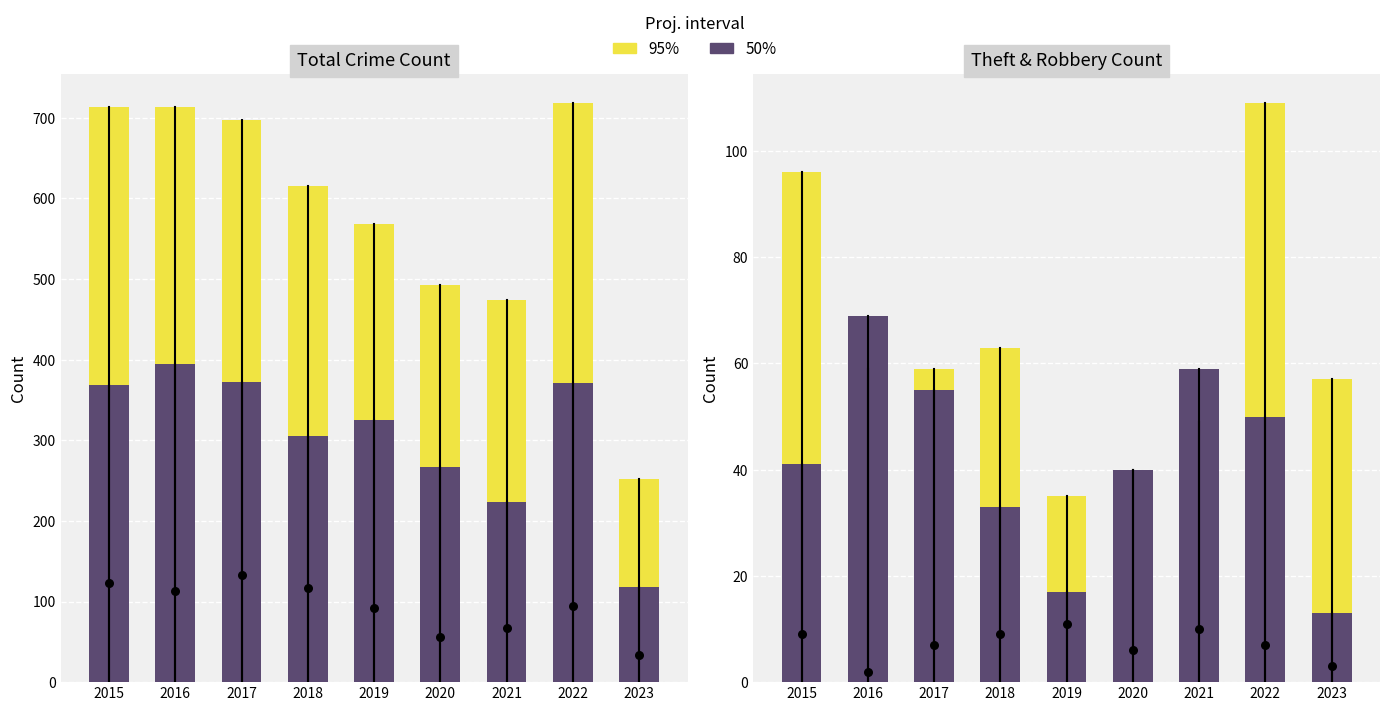

At which category is the sum across all series the highest?

2022